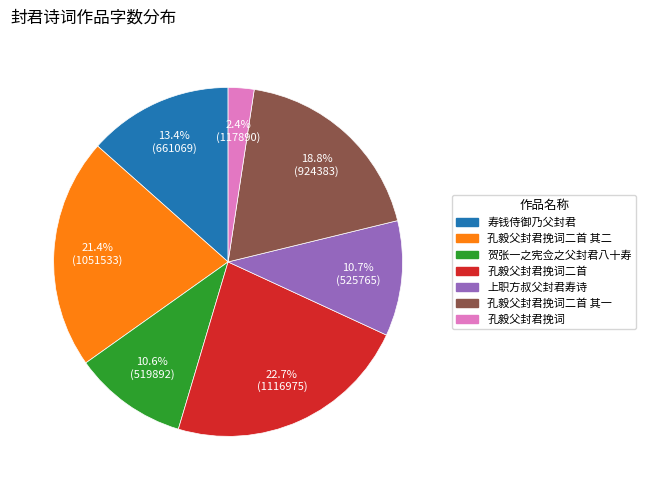

Is there a majority slice in this chart?

No